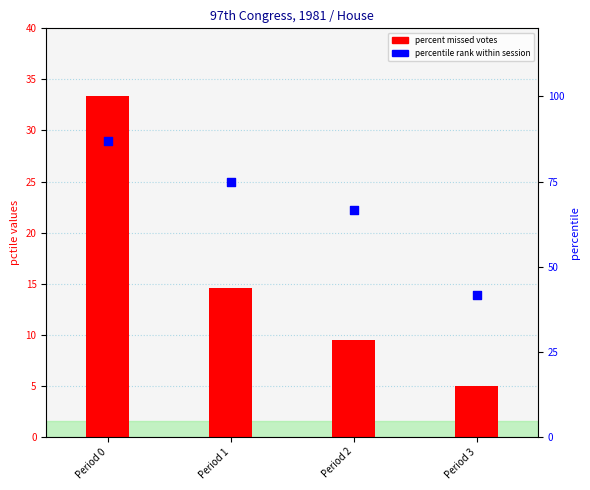

Which series reaches the maximum Y coordinate?

percentile rank